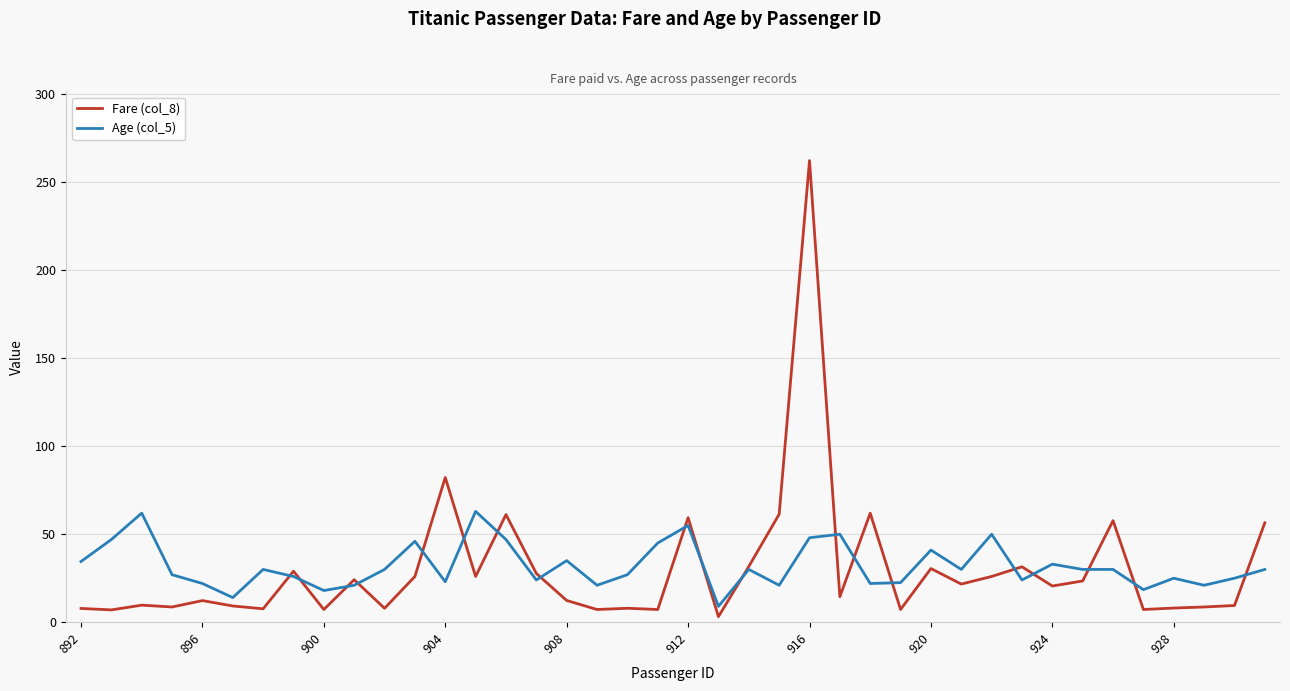

What is the maximum value shown in the chart?

262.4